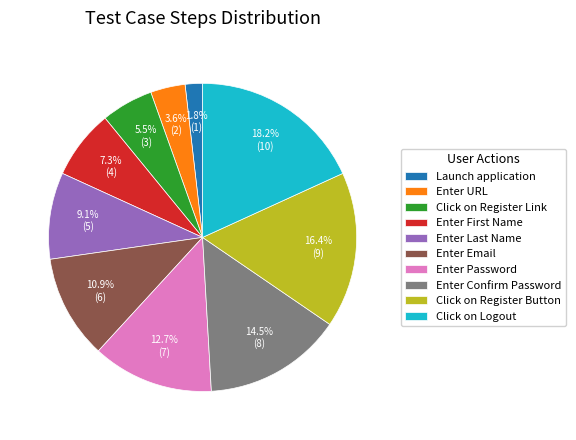

How much of the chart is everything except Enter Confirm Password?

85.5%